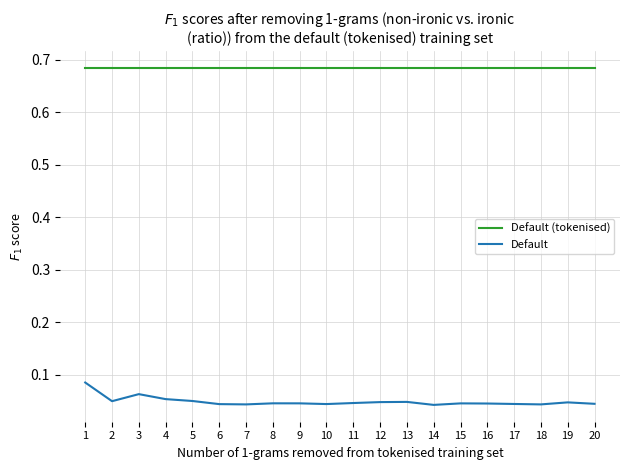

The Default (tokenised) series shows 0.4 at 9. True or false?

False